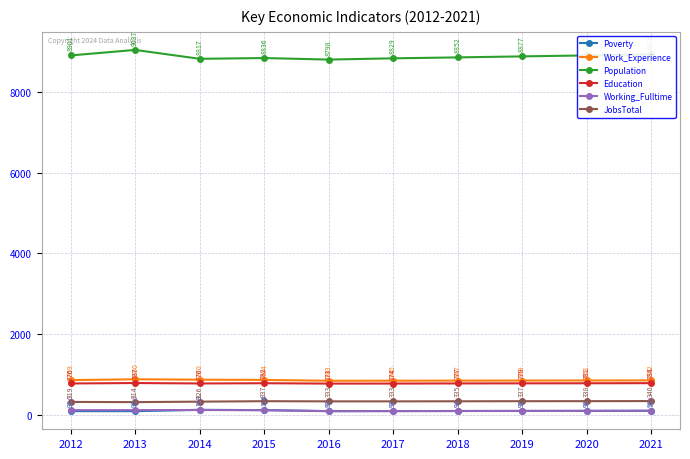

Reading left to right, transcribe all the data shown in this chart.

Poverty: 2012=91	2013=90	2014=123	2015=116	2016=92	2017=93	2018=94	2019=95	2020=96	2021=98
Work_Experience: 2012=859	2013=880	2014=870	2015=864	2016=843	2017=845	2018=847	2019=849	2020=851	2021=852
Population: 2012=8901	2013=9037	2014=8817	2015=8836	2016=8798	2017=8829	2018=8852	2019=8877	2020=8901	2021=8926
Education: 2012=776	2013=787	2014=776	2015=782	2016=773	2017=774	2018=777	2019=779	2020=781	2021=784
Working_Fulltime: 2012=116	2013=116	2014=119	2015=114	2016=89	2017=91	2018=94	2019=97	2020=99	2021=102
JobsTotal: 2012=319	2013=314	2014=326	2015=337	2016=333	2017=333	2018=335	2019=337	2020=338	2021=340